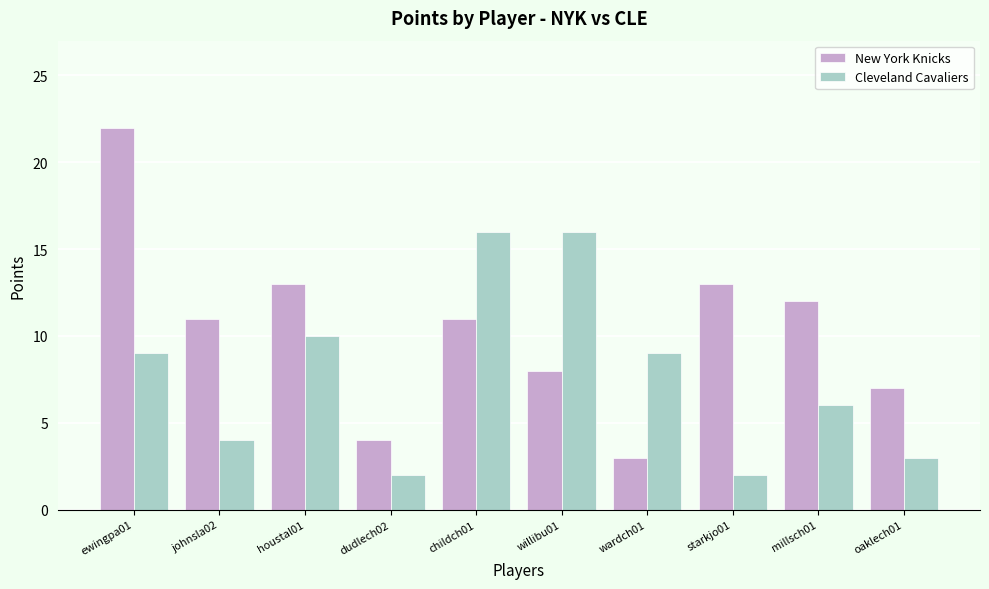

What are all the series names shown in the legend?

New York Knicks, Cleveland Cavaliers